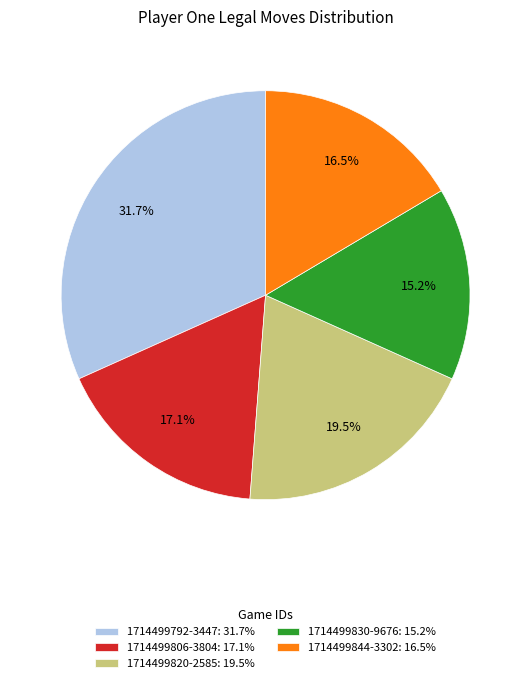

Approximately how many times larger is the value at 1714499792-3447 compared to 1714499820-2585?

1.6